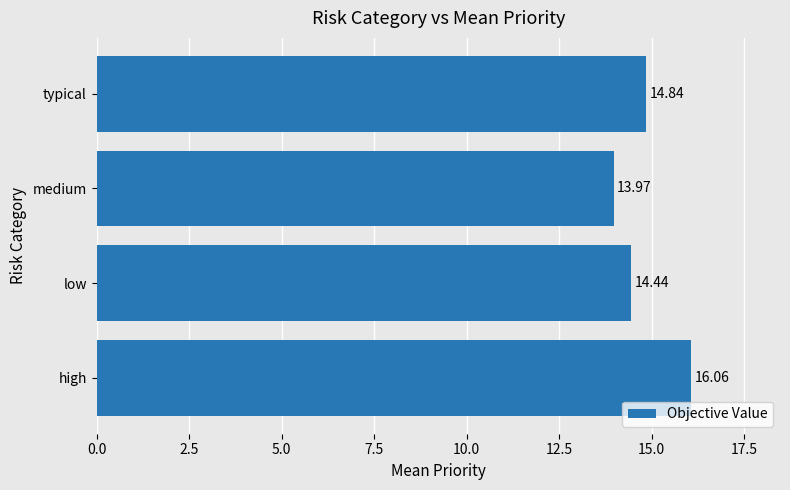

What is the sum of the values at high and typical?

30.9